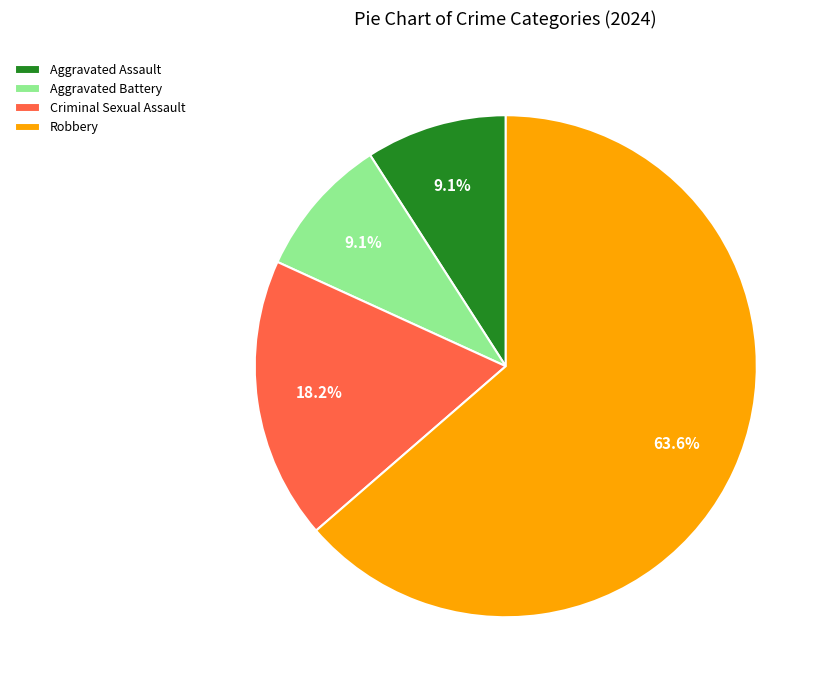

How many segments does this pie chart have?

4